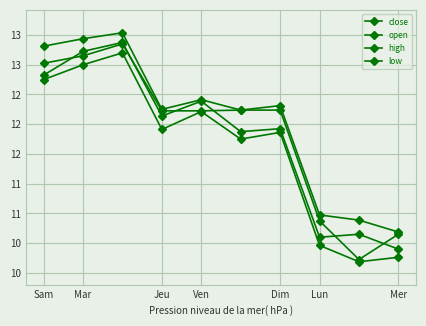

Reading left to right, transcribe all the data shown in this chart.

close: 12.7	13.0	13.1	12.1	12.3	11.9	11.9	10.5	10.5	10.3
open: 12.8	12.9	13.1	12.2	12.2	12.2	12.2	10.7	10.2	10.5
high: 13.1	13.2	13.2	12.2	12.3	12.2	12.2	10.8	10.7	10.6
low: 12.6	12.8	13.0	11.9	12.2	11.8	11.9	10.4	10.2	10.2